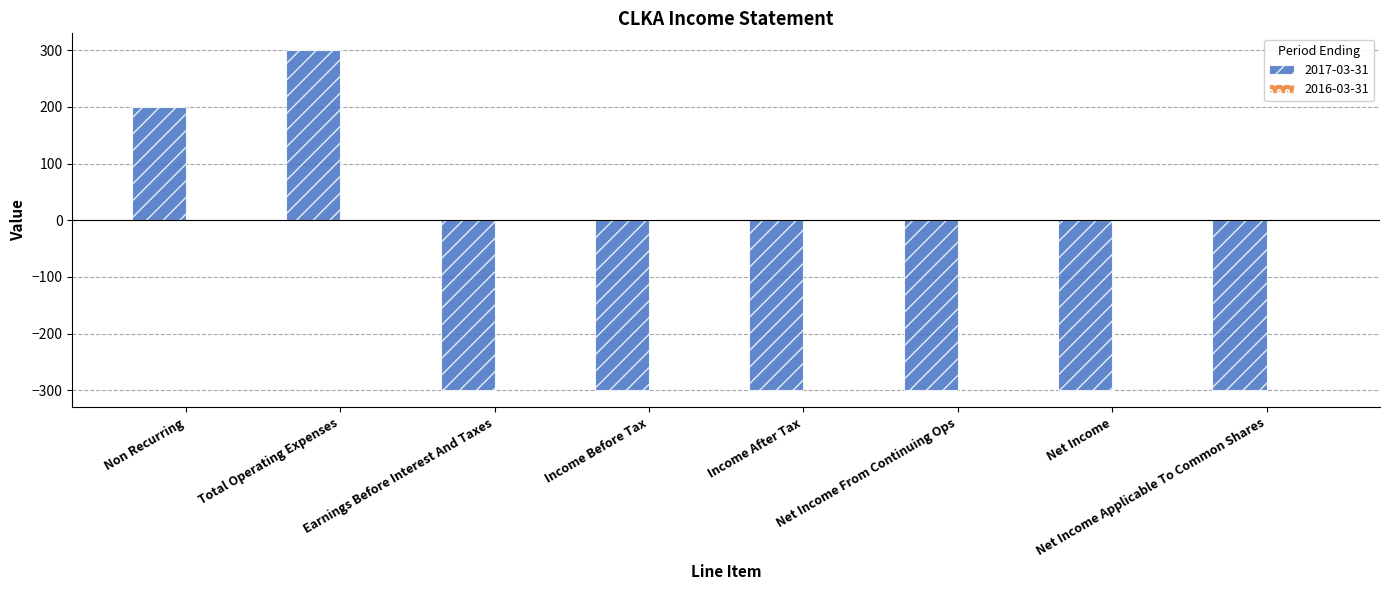

How many data points does each series have?

8